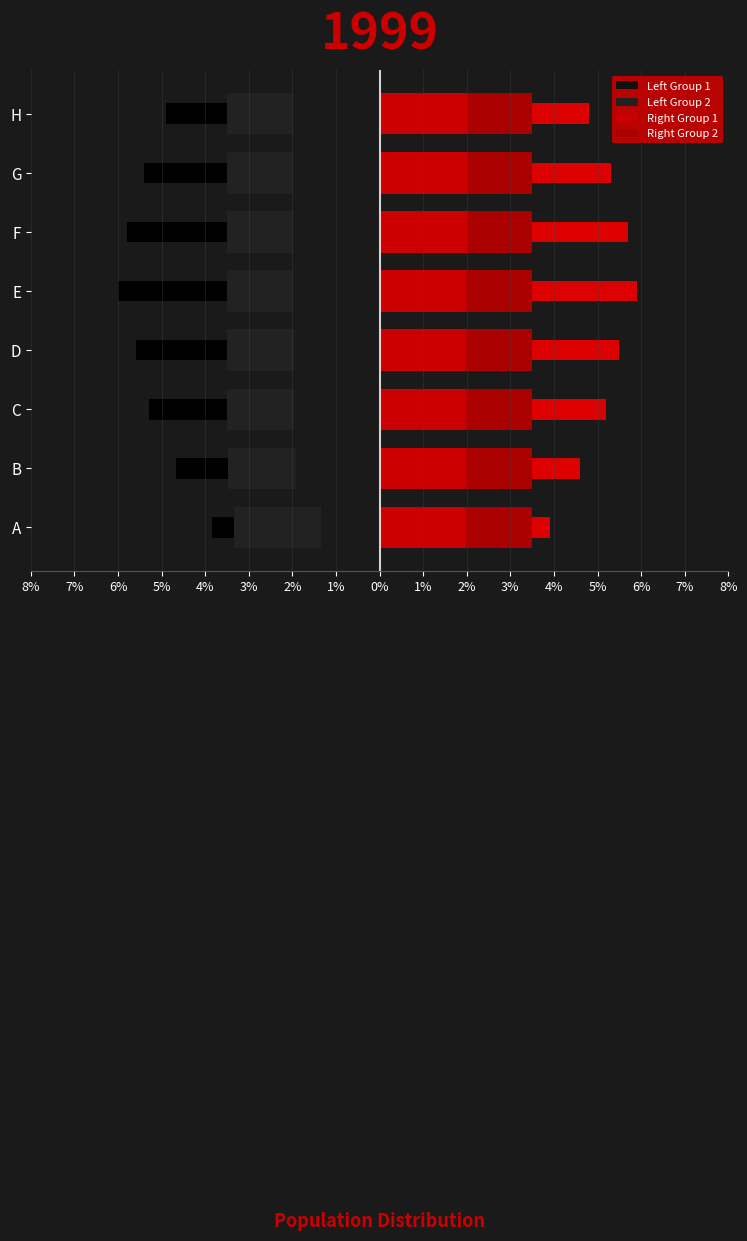

Which series has the largest total across all categories?

Right Group 1